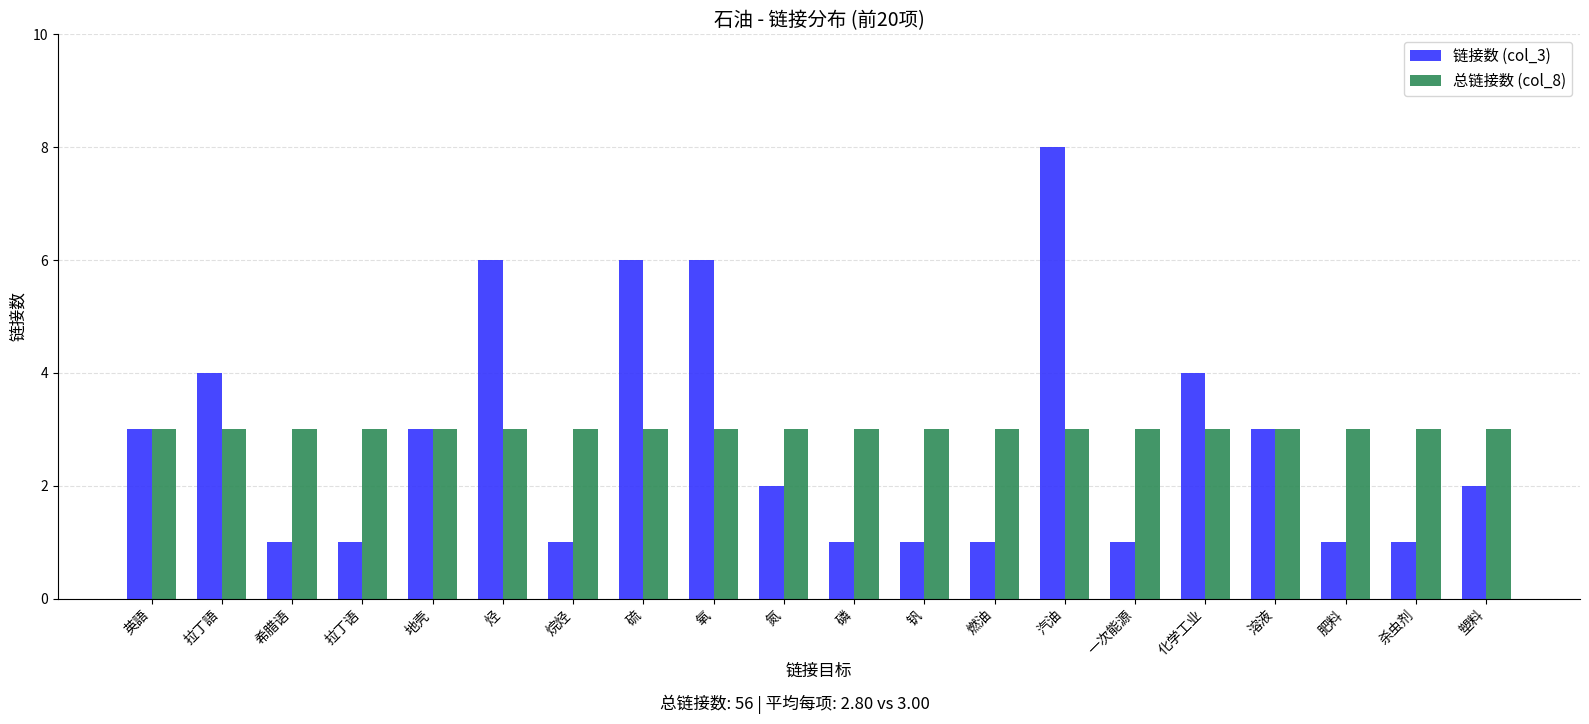

Rank the series by their maximum value, from highest to lowest.

链接数 (col_3), 总链接数 (col_8)